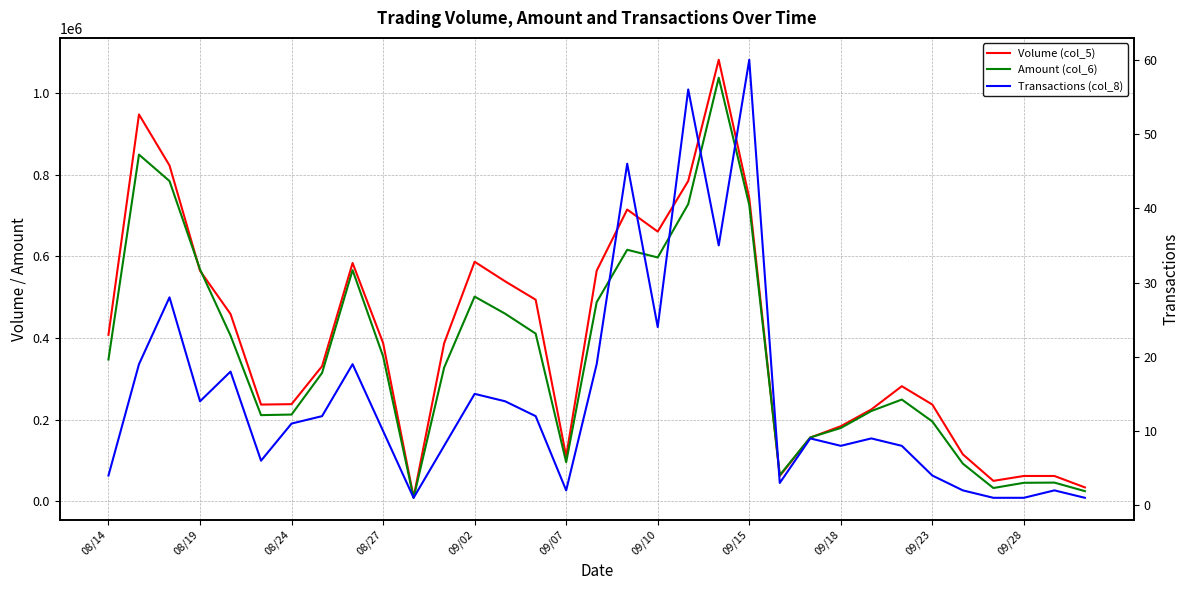

How many lines are shown in the chart?

3